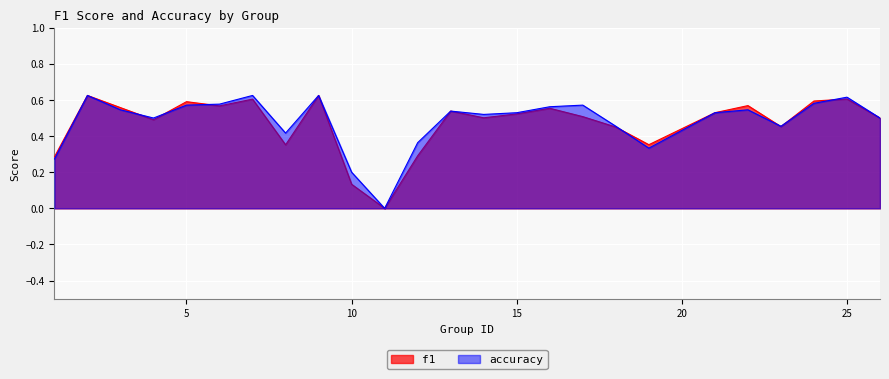

At which category does the chart reach its peak across all series?

2